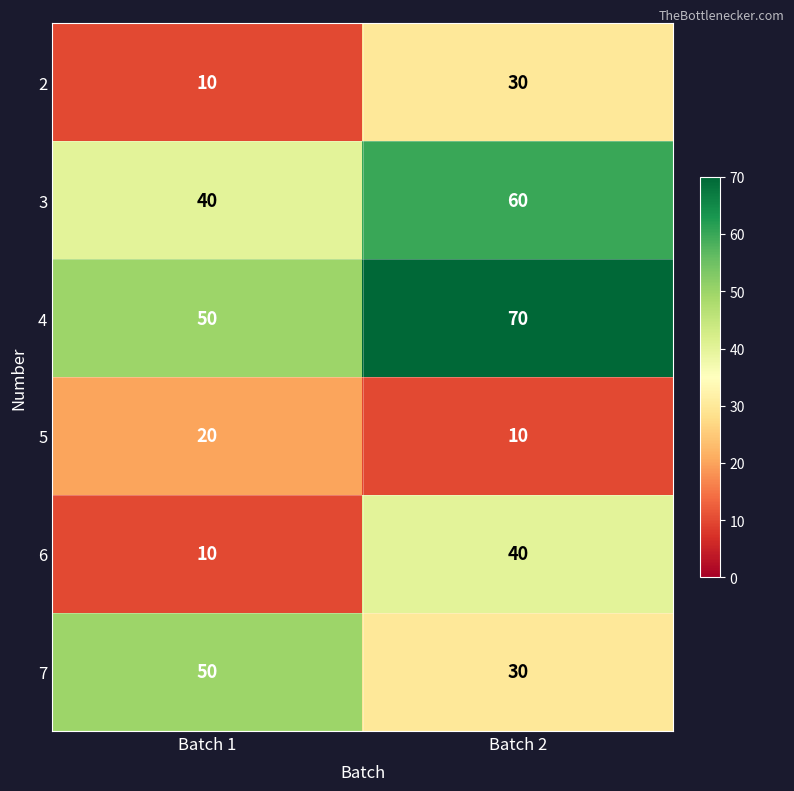

Which series has the largest range (max minus min)?

6